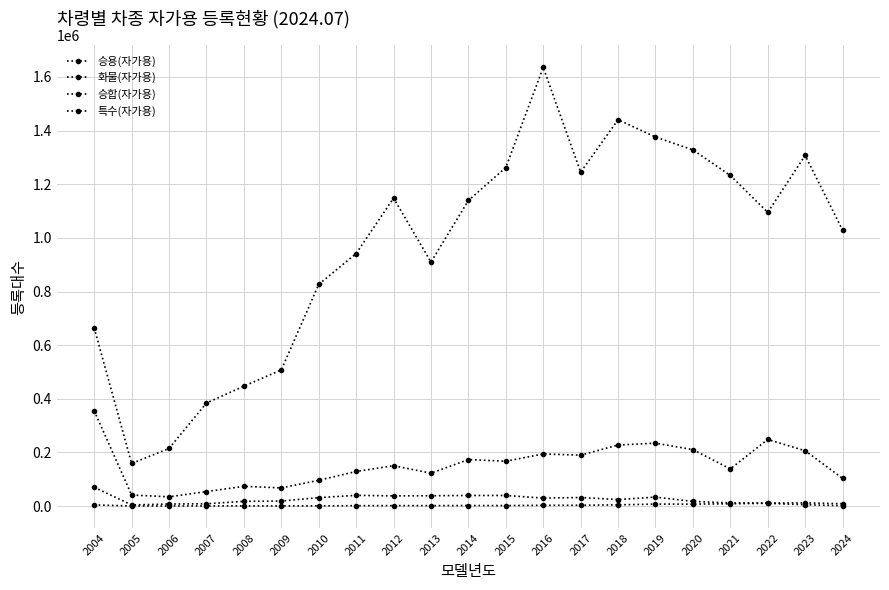

How many data points in 화물(자가용) are less than 150573?

10